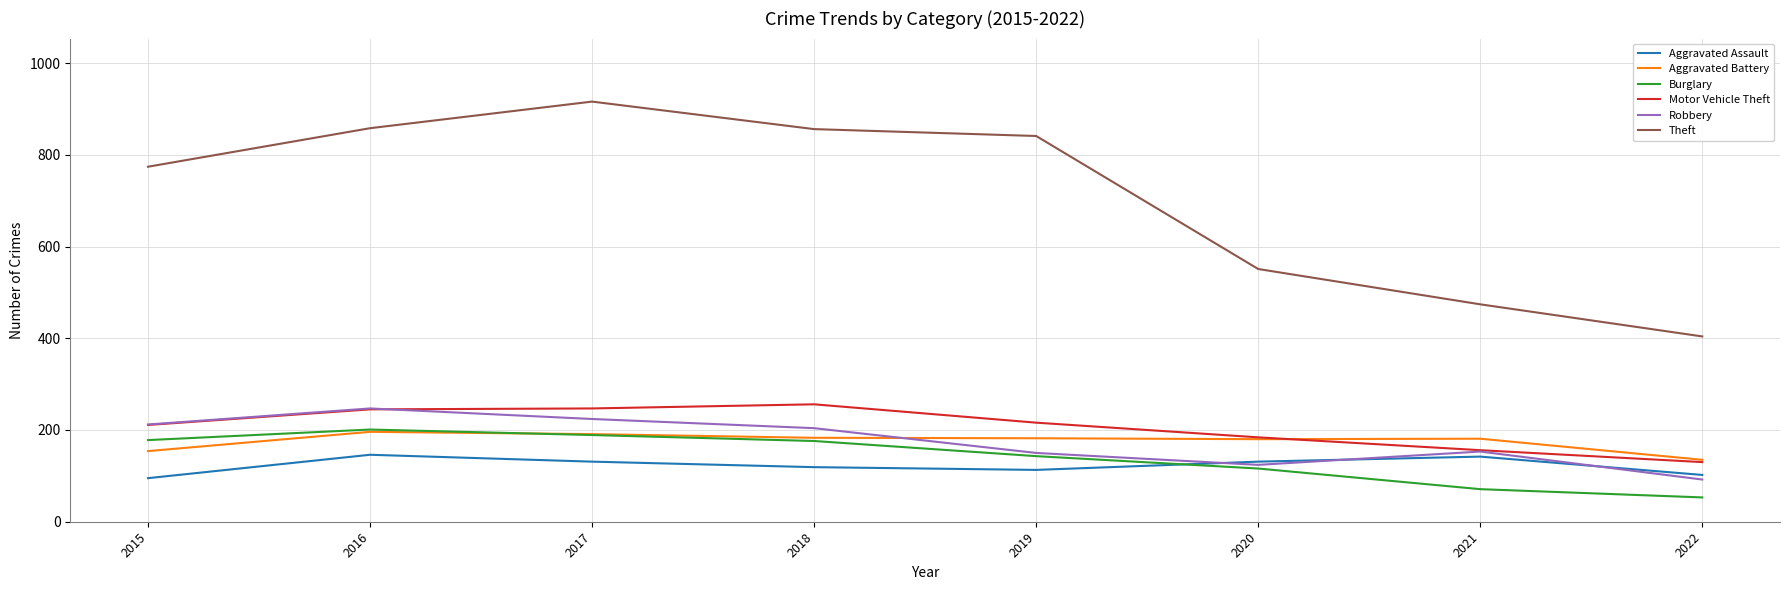

Which series has the largest range (max minus min)?

Theft